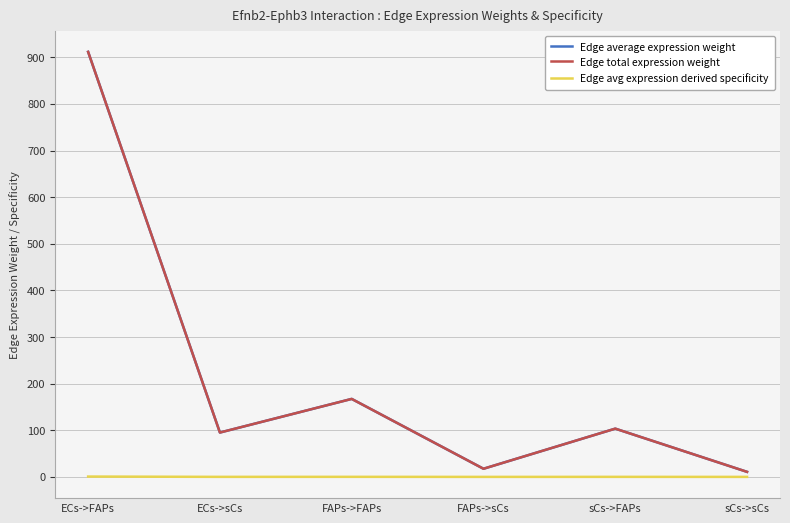

Does the chart have visible grid lines?

Yes